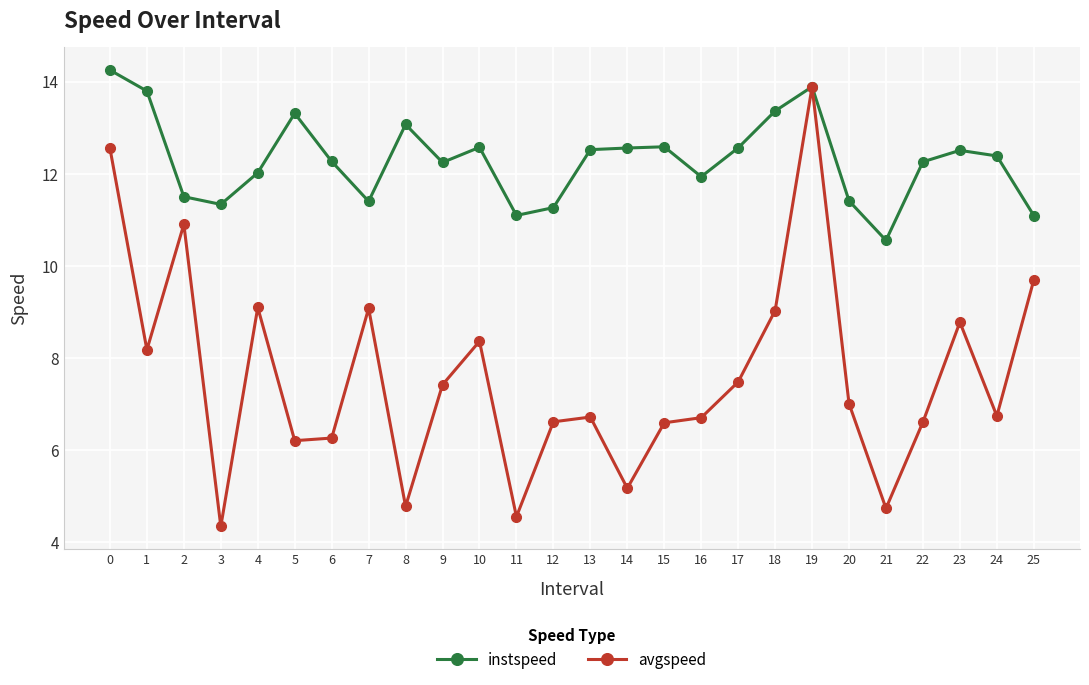

What is the sum of the instspeed values at 9 and 18?

25.6